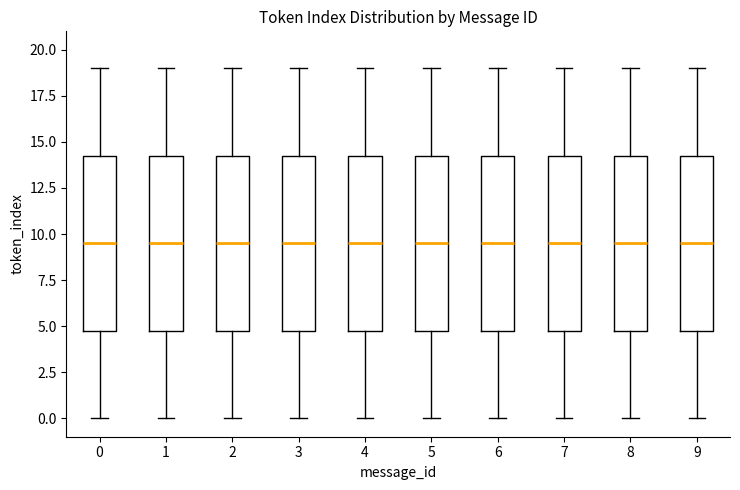

Reading left to right, read every box against the y-axis: the position of its median line, the range the box covers, and the ends of its whiskers. The values are not printed on the chart, so give them approximately, as read against the axis.

0: median 9.5, box 5.0 to 14.5, whiskers 0.0 to 19.0
1: median 9.5, box 5.0 to 14.5, whiskers 0.0 to 19.0
2: median 9.5, box 5.0 to 14.5, whiskers 0.0 to 19.0
3: median 9.5, box 5.0 to 14.5, whiskers 0.0 to 19.0
4: median 9.5, box 5.0 to 14.5, whiskers 0.0 to 19.0
5: median 9.5, box 5.0 to 14.5, whiskers 0.0 to 19.0
6: median 9.5, box 5.0 to 14.5, whiskers 0.0 to 19.0
7: median 9.5, box 5.0 to 14.5, whiskers 0.0 to 19.0
8: median 9.5, box 5.0 to 14.5, whiskers 0.0 to 19.0
9: median 9.5, box 5.0 to 14.5, whiskers 0.0 to 19.0